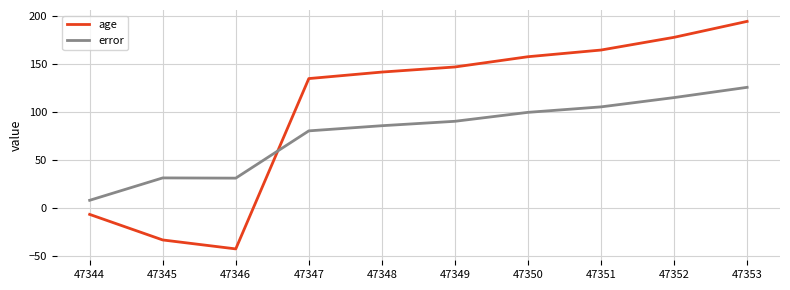

How many intersections are there between error and age?

1